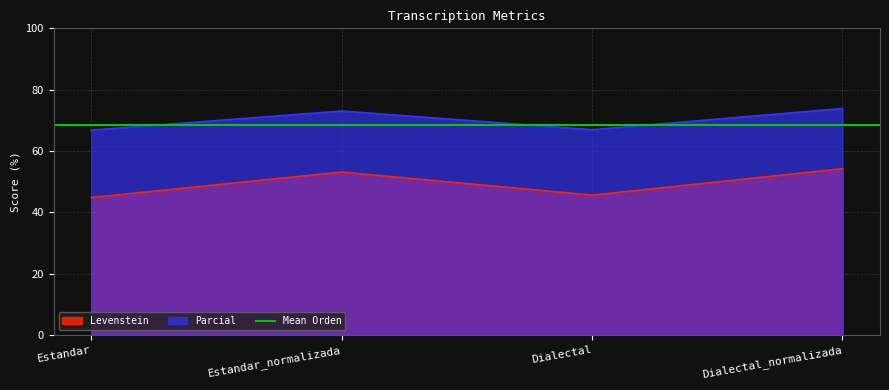

List the labels in order of Parcial value, smallest first.

Estandar, Dialectal, Estandar_normalizada, Dialectal_normalizada